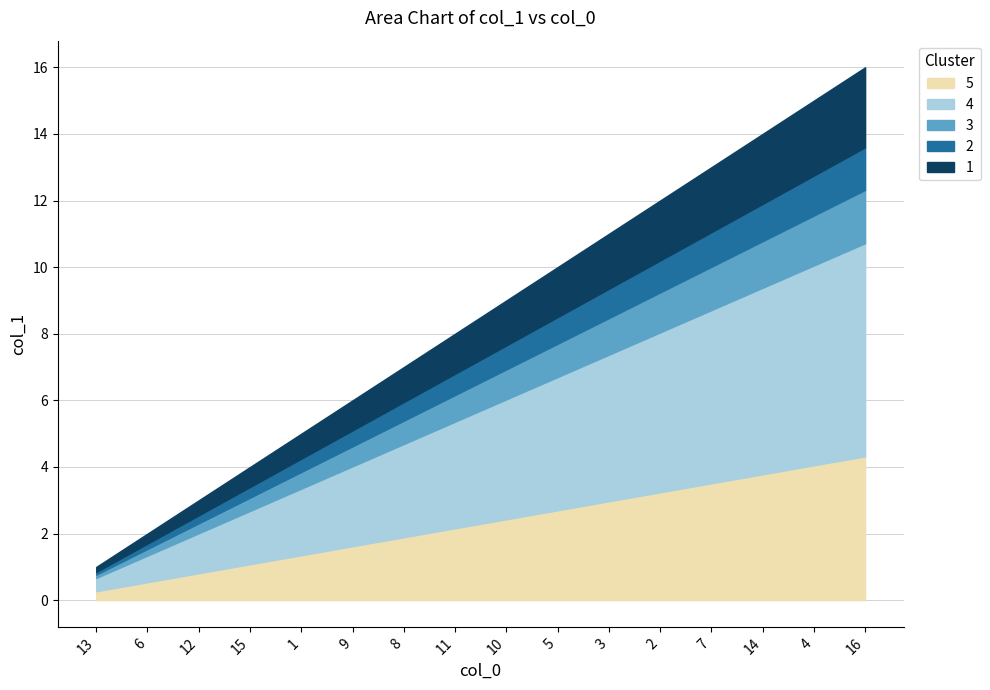

What is the label of the 6th point from the left?

9